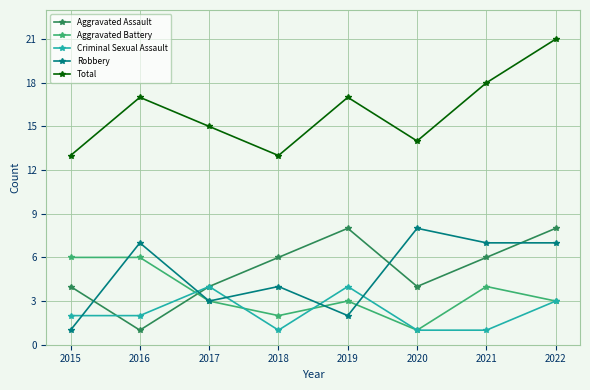

At which category does Criminal Sexual Assault reach its first local peak?

2017